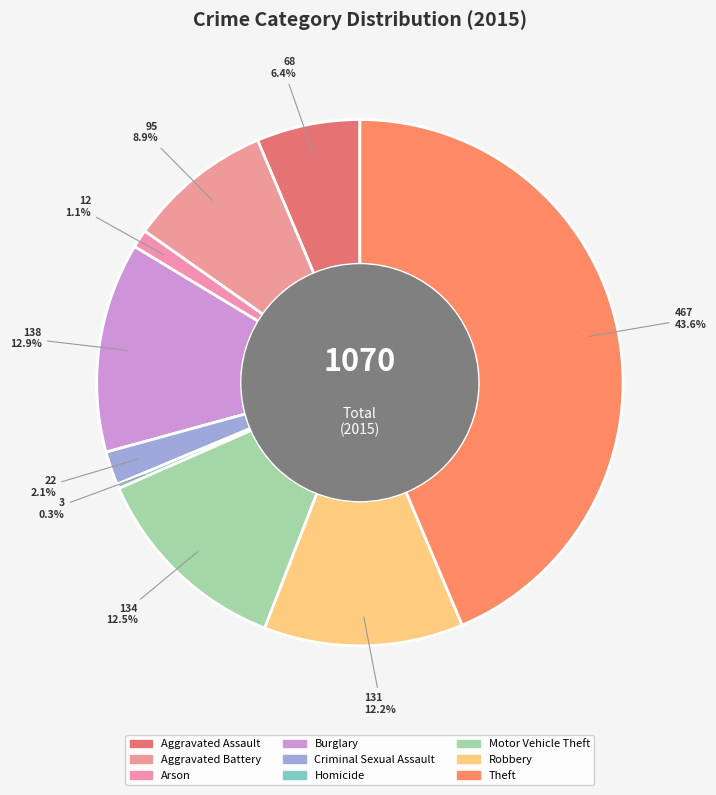

Which category has the biggest portion of the pie?

Theft